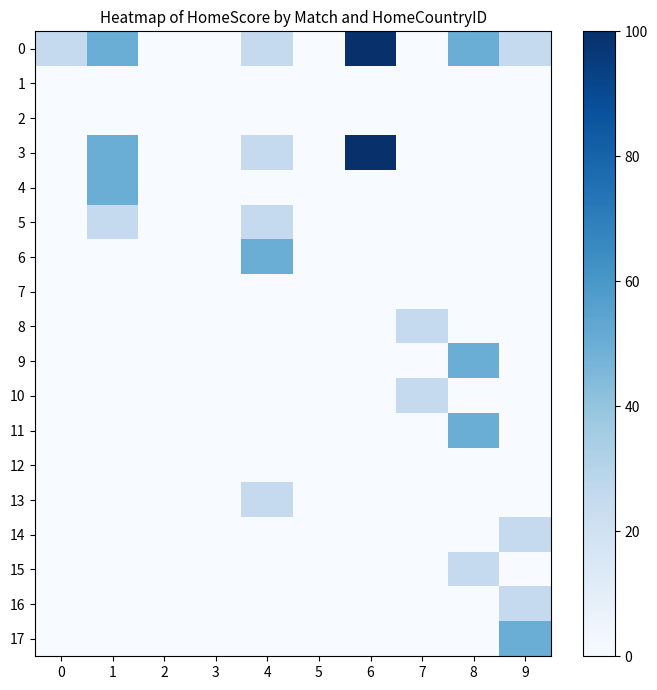

At how many categories does at least one series exceed 1?

7